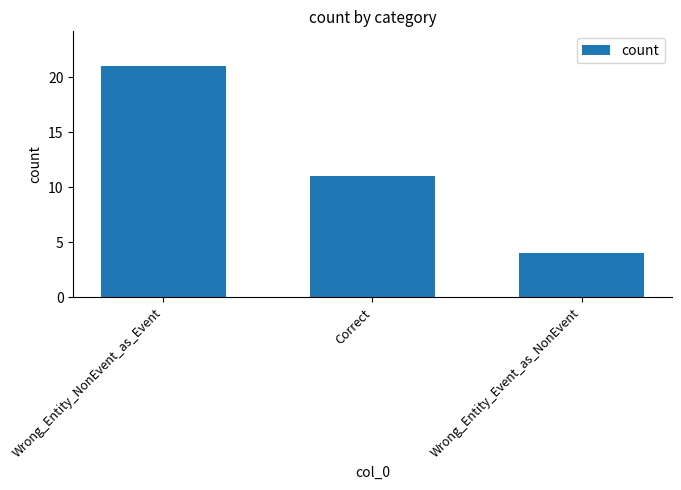

Are the bars grouped side by side (vs. stacked)?

No